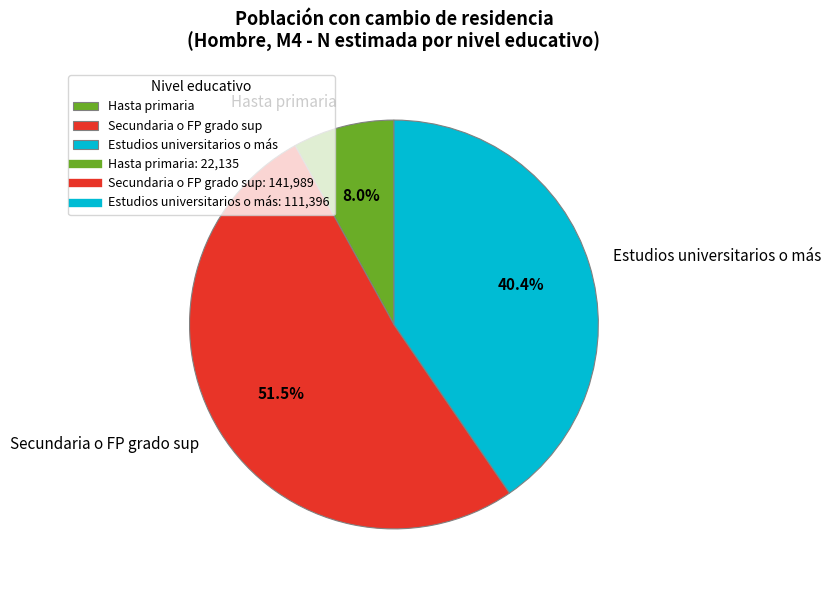

Between Estudios universitarios o más and Secundaria o FP grado sup, which is larger?

Secundaria o FP grado sup